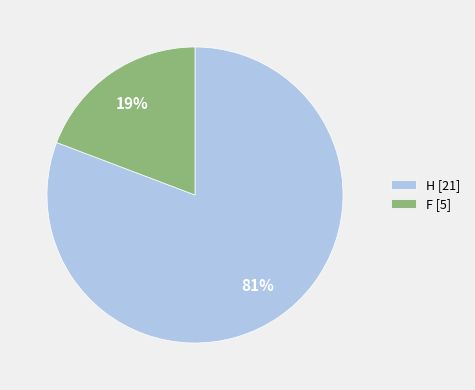

To the nearest percent, what is the combined percentage of H and F?

100%